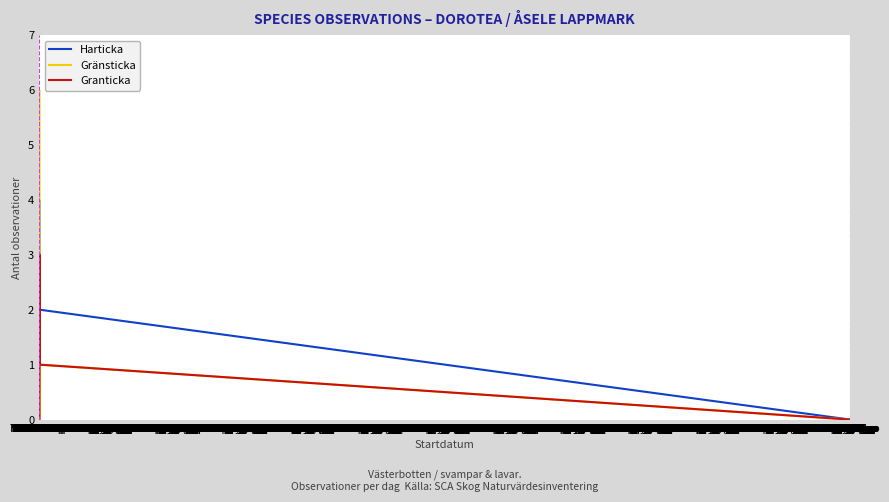

The value of Gränsticka at Fri 27 Sep is 4. True or false?

False